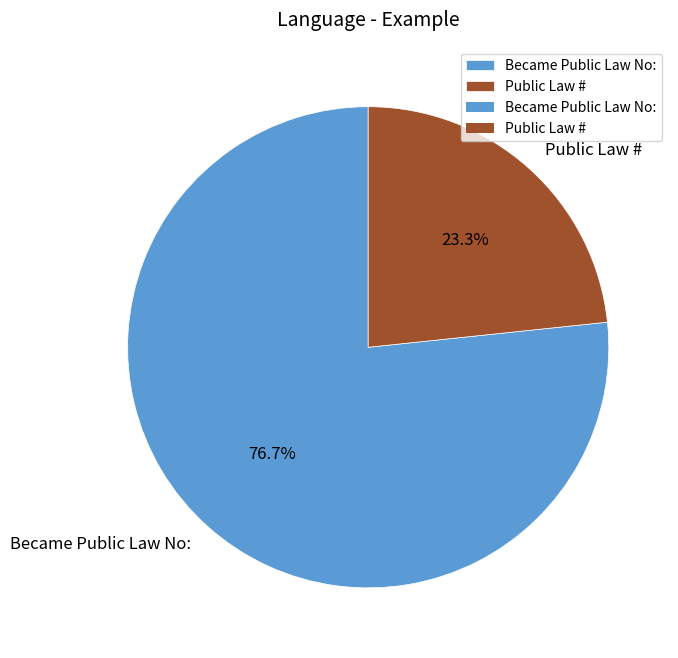

Which has a higher value, Became Public Law No: or Public Law #?

Became Public Law No: